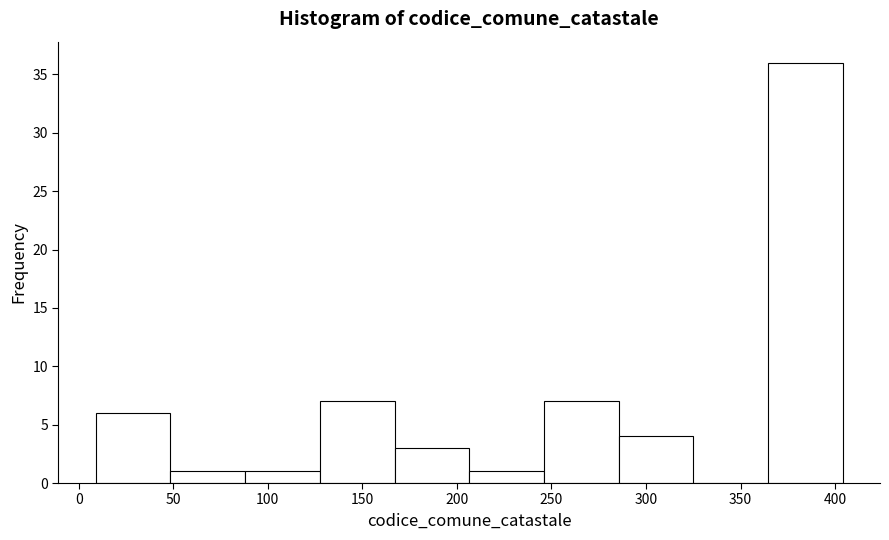

Reading left to right, transcribe this chart: for each bar, give the range it covers on the x-axis and its height. Neither the bar edges nor the heights are printed on the chart, so give them approximately, as read against the axes.

9.0 to 48.5: 6
48.5 to 88.0: 1
88.0 to 127.5: 1
127.5 to 167.0: 7
167.0 to 206.5: 3
206.5 to 246.0: 1
246.0 to 285.5: 7
285.5 to 325.0: 4
325.0 to 364.5: 0
364.5 to 404.0: 36